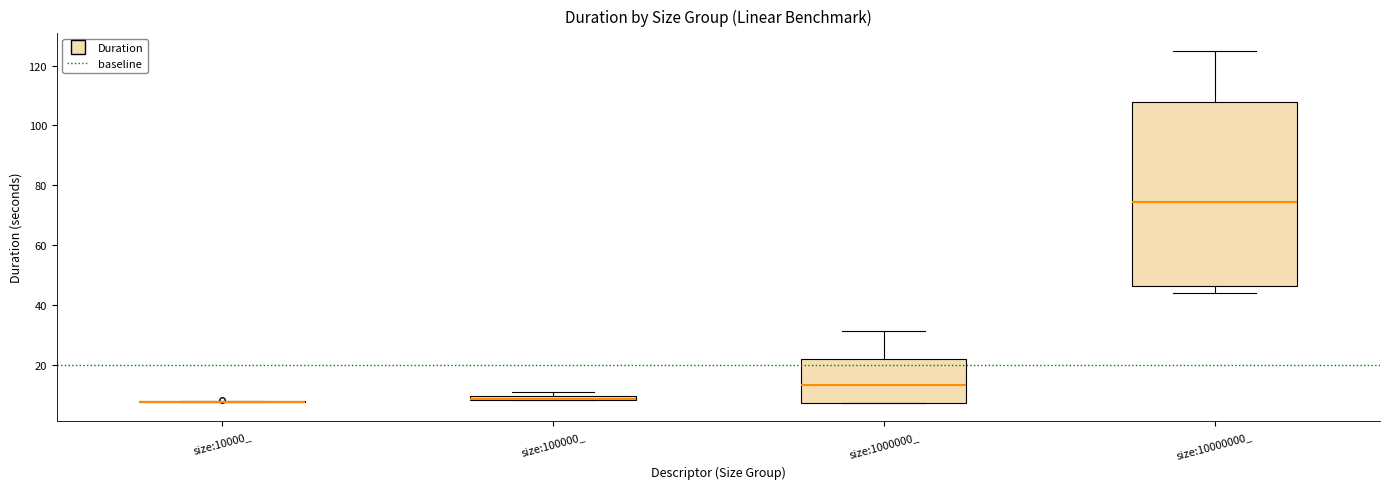

Where is the upper edge of the box for size:100000_ on the y-axis? The values are not printed on the chart, so give them approximately, as read against the axis.

10